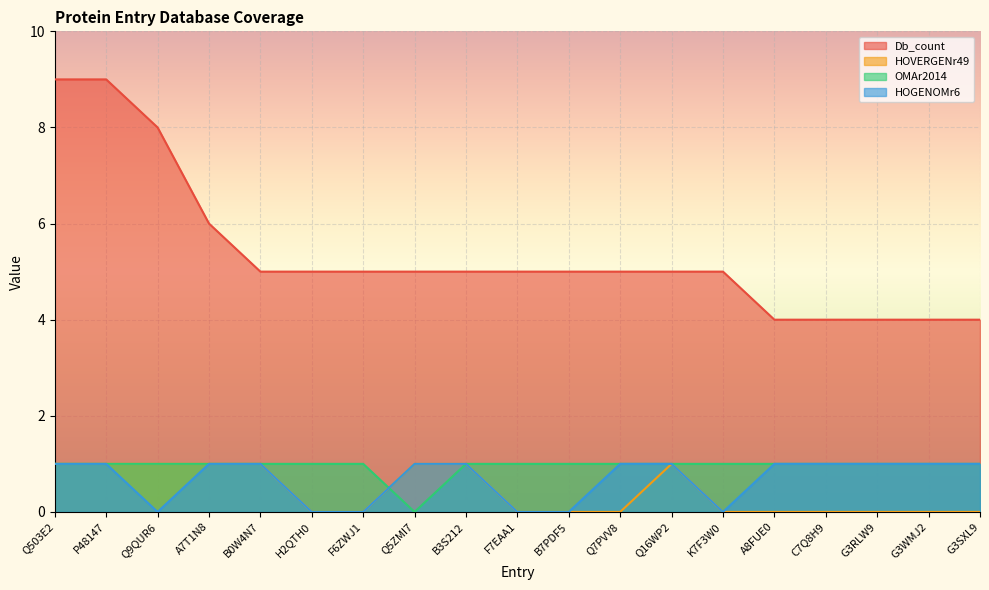

What position from the right is B7PDF5?

9